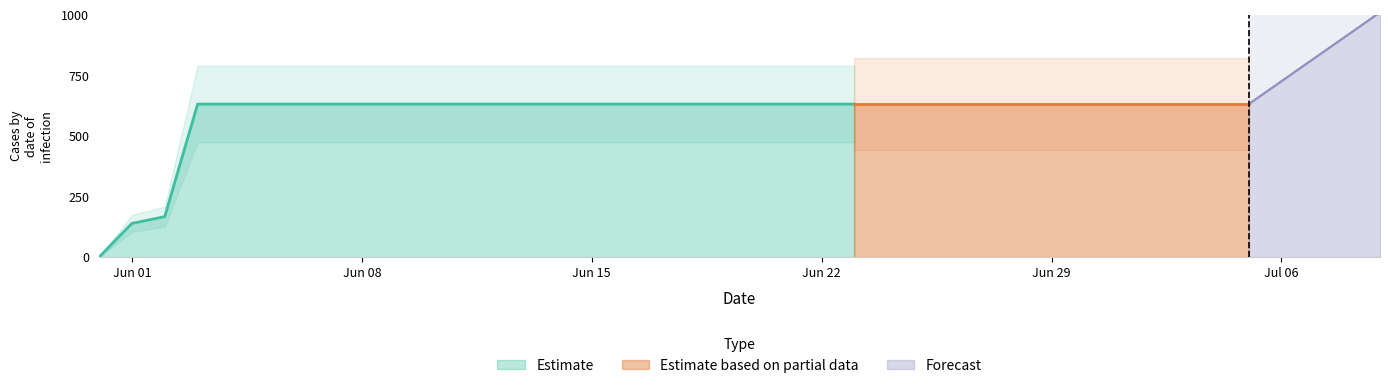

What is the difference between the maximum and second lowest values?

492